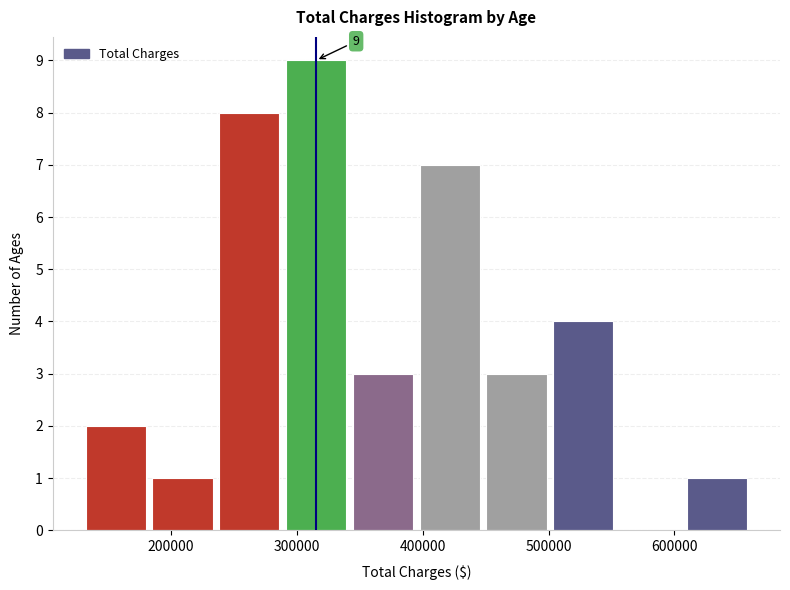

Over which range of the x-axis is the bar tallest?

290000 to 340000